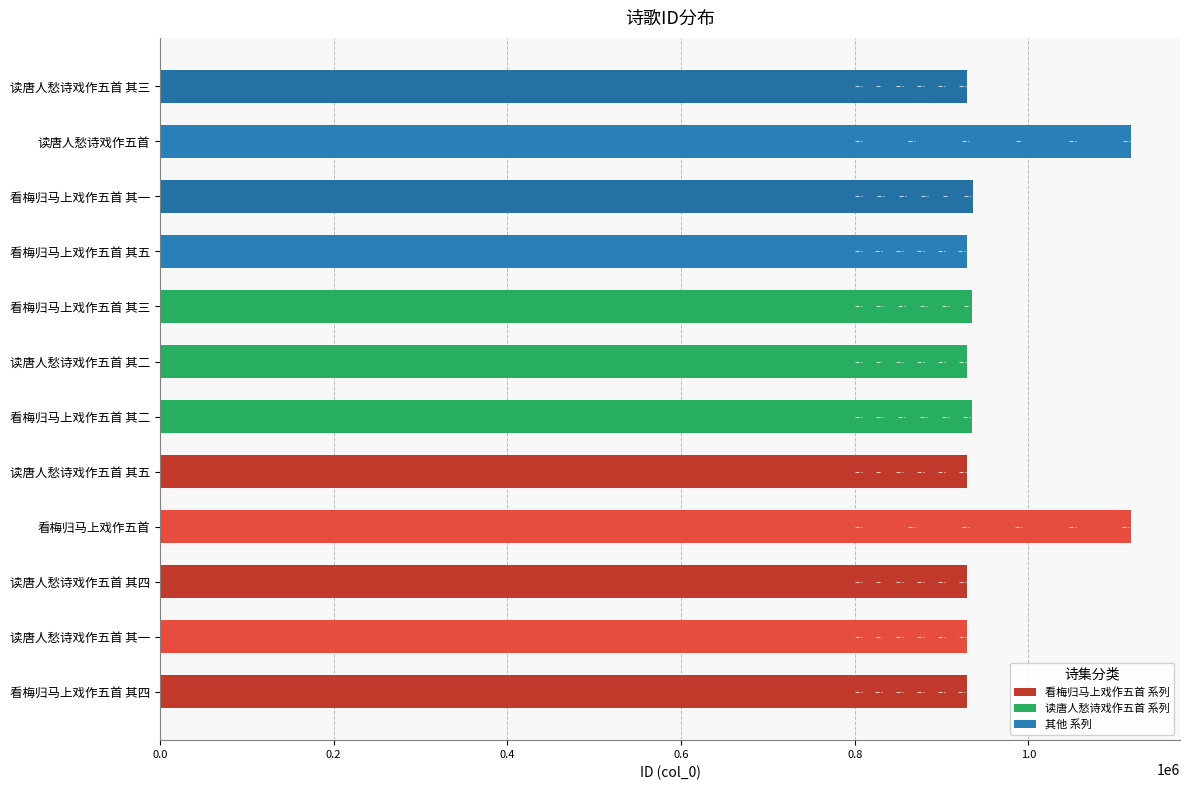

Is it true that the value at 读唐人愁诗戏作五首 其二 is 1252426?

False